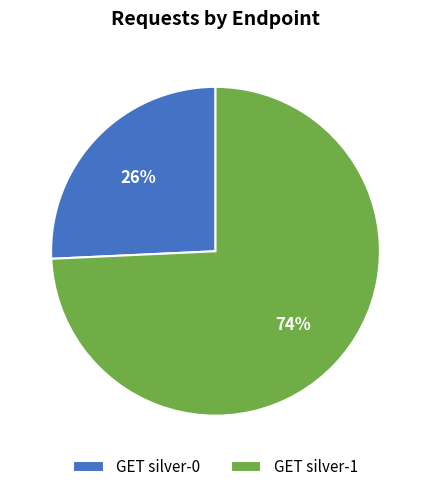

How many slices are in this pie chart?

2